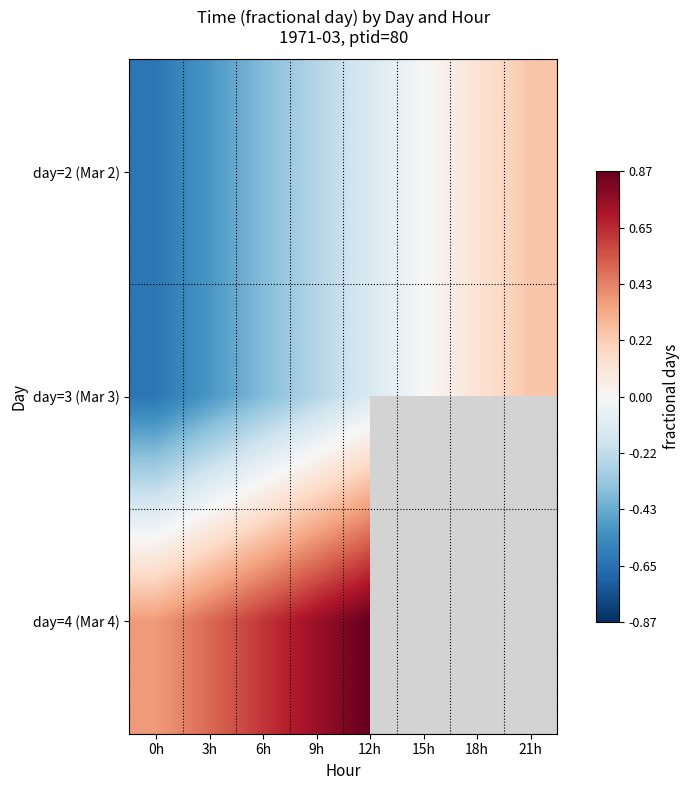

List the labels in order of day=3 (Mar 3) value, smallest first.

0h, 3h, 6h, 9h, 12h, 15h, 18h, 21h